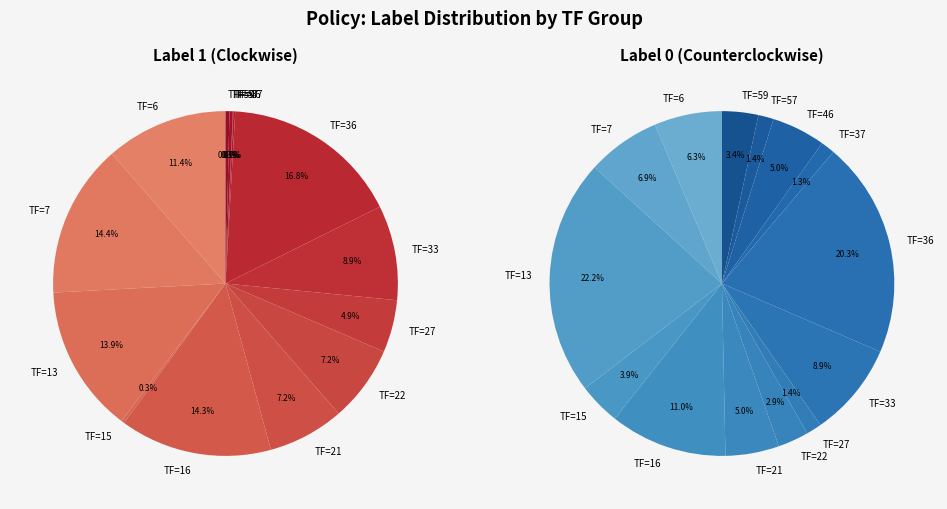

Is 21 the majority of the pie?

No